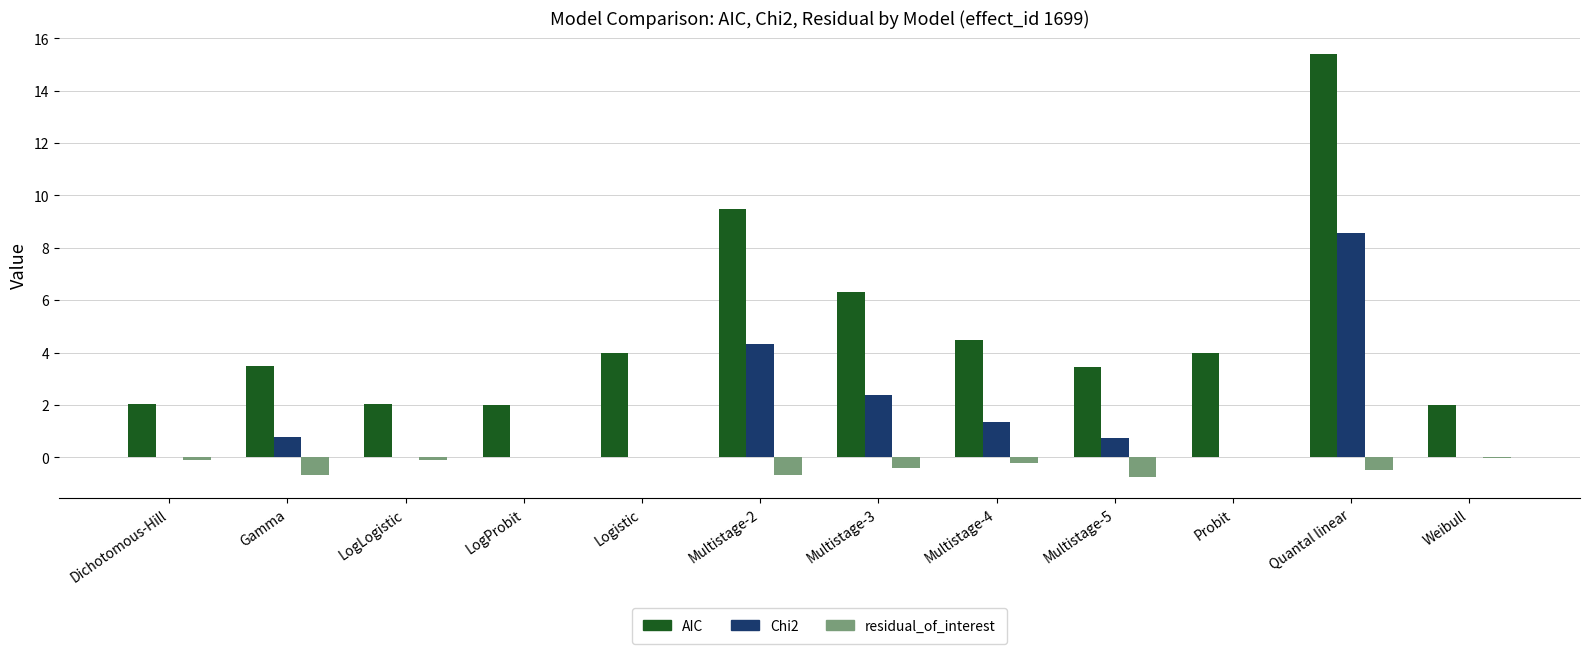

What is the sum of the AIC values at Multistage-3 and Multistage-5?

9.7